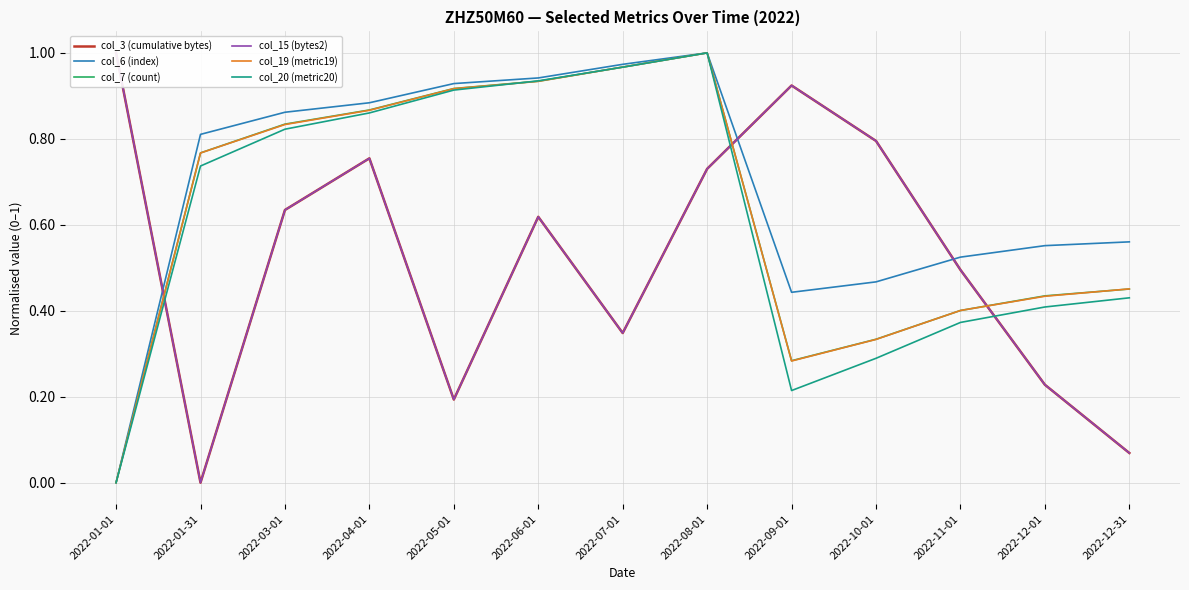

At which category is the sum across all series the highest?

2022-08-01